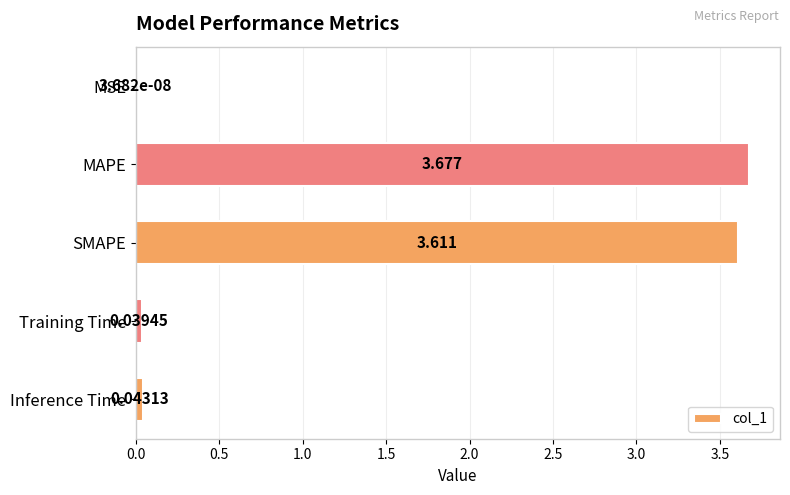

Which category has the highest value across all series?

MAPE